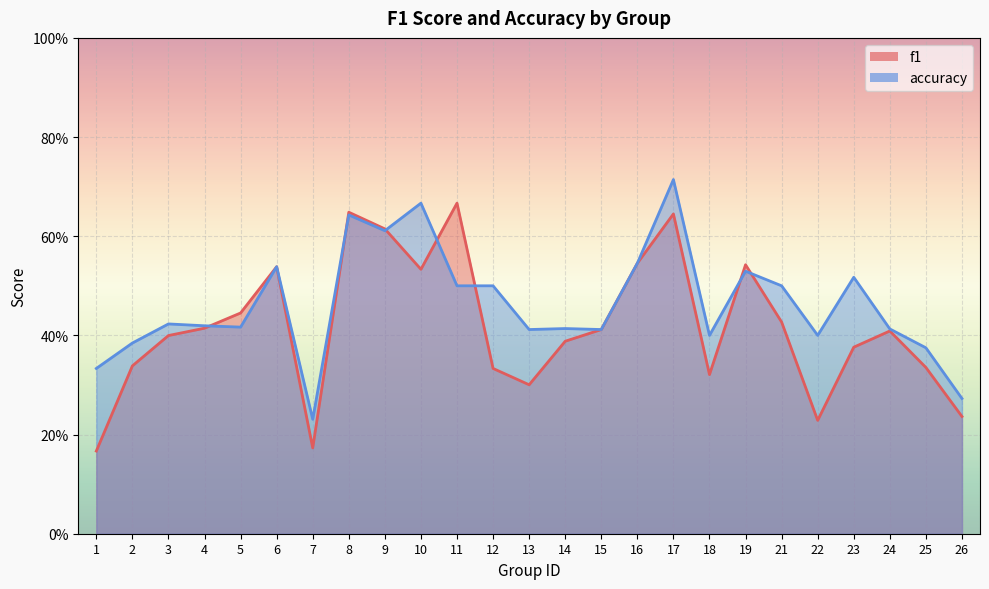

What is the sum of the accuracy values at 14 and 16?

1.0